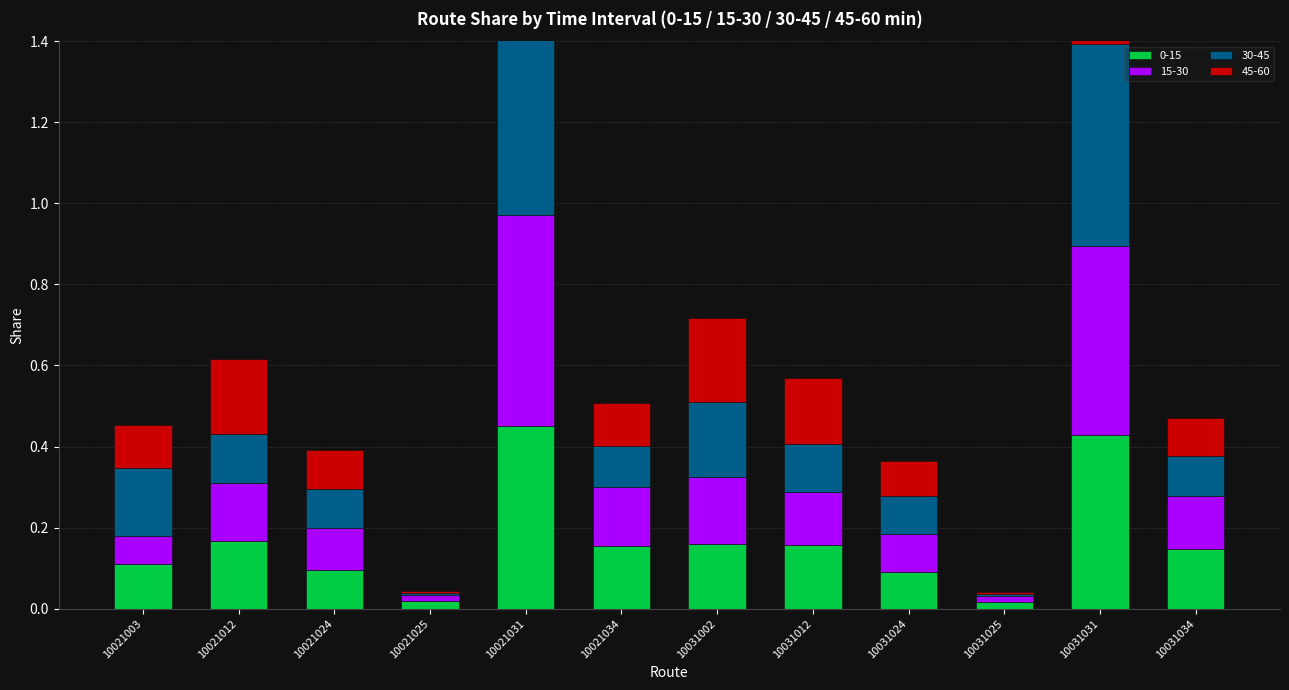

Read the 15-30 value at 10031024.

0.1